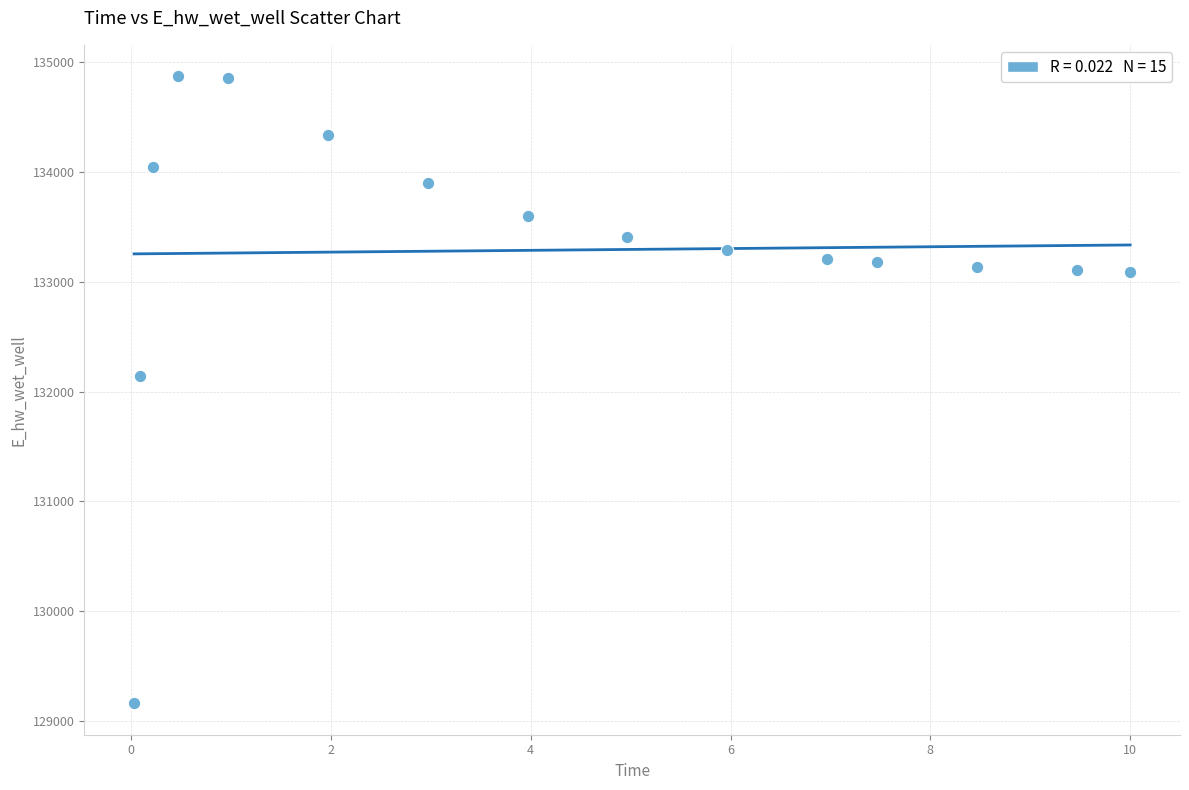

What Y value in the scatter plot is closest to 132016?

132141.5